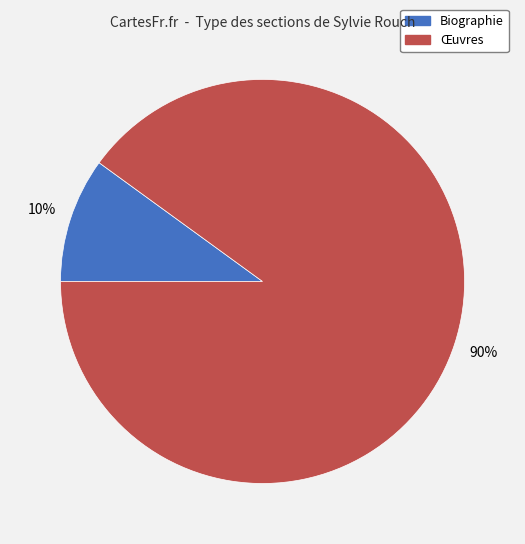

Does any single category account for the majority?

Yes